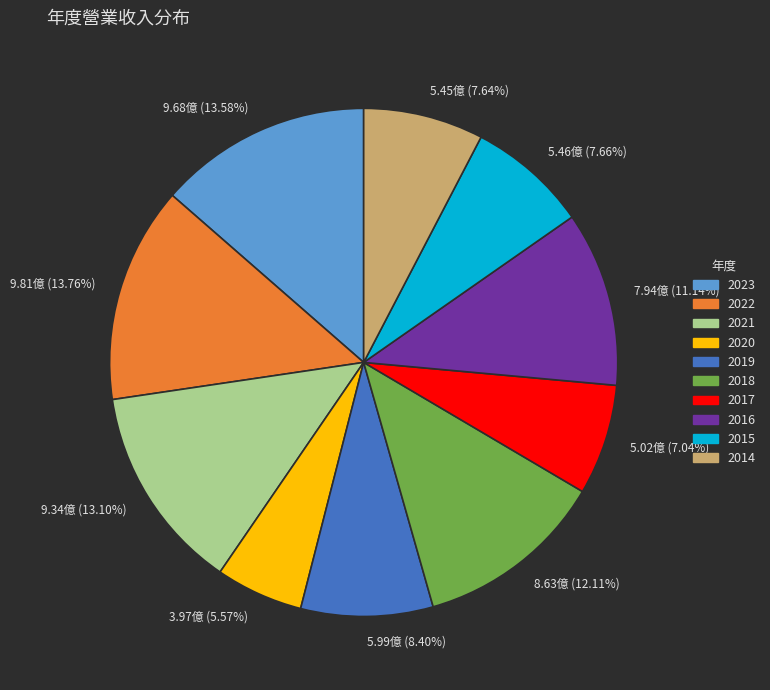

What is the smallest slice in the pie chart?

2020